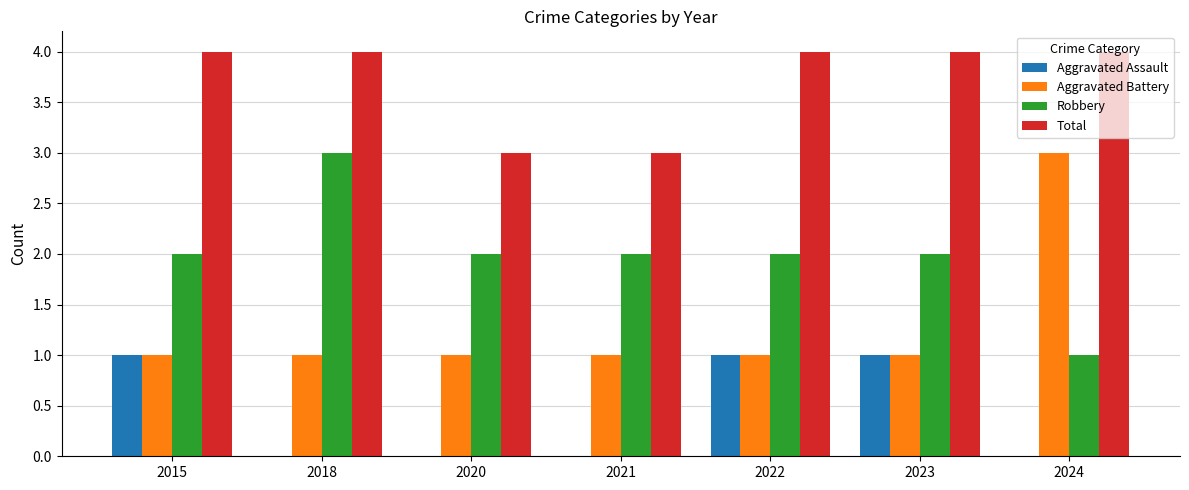

The Aggravated Battery series shows 1 at 2018. True or false?

True